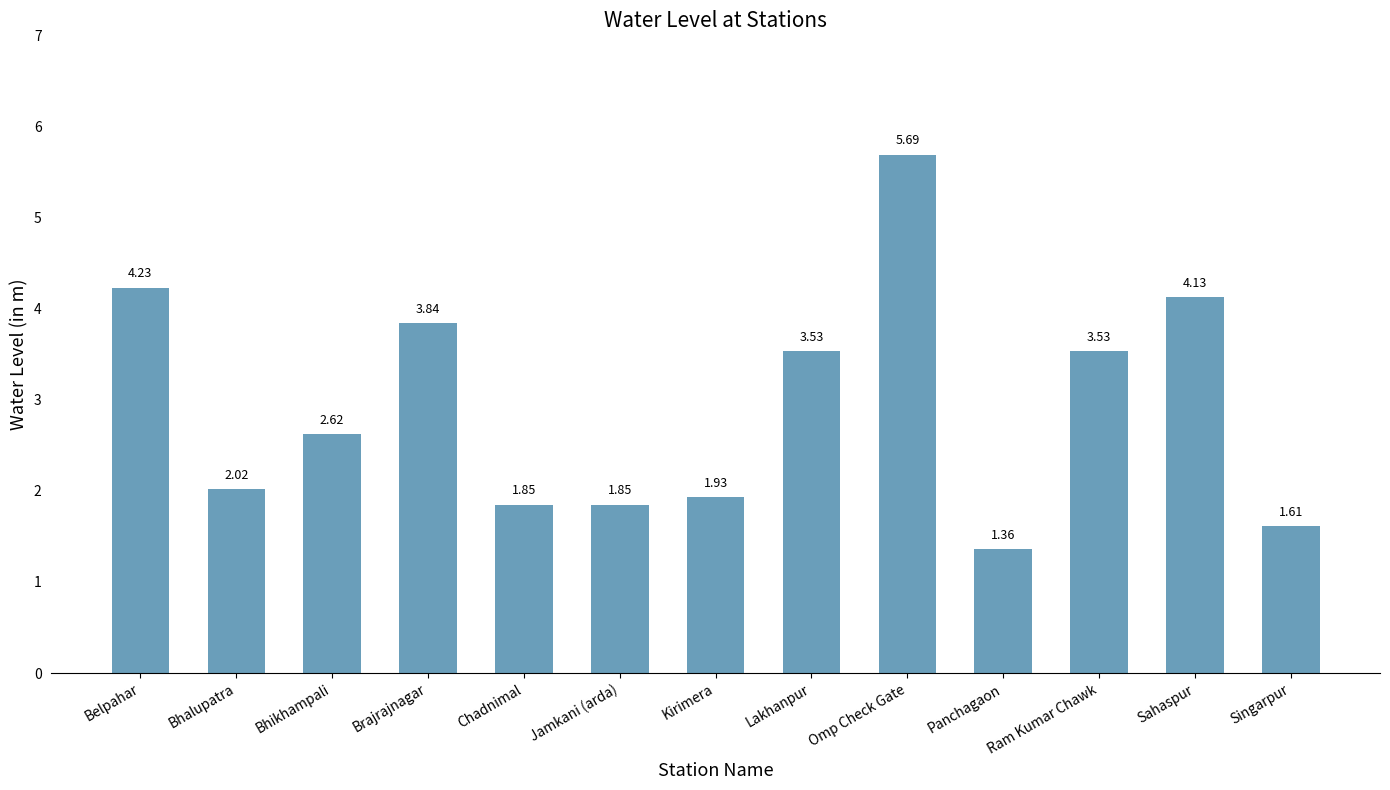

What is the difference between the values at Bhikhampali and Panchagaon?

1.3